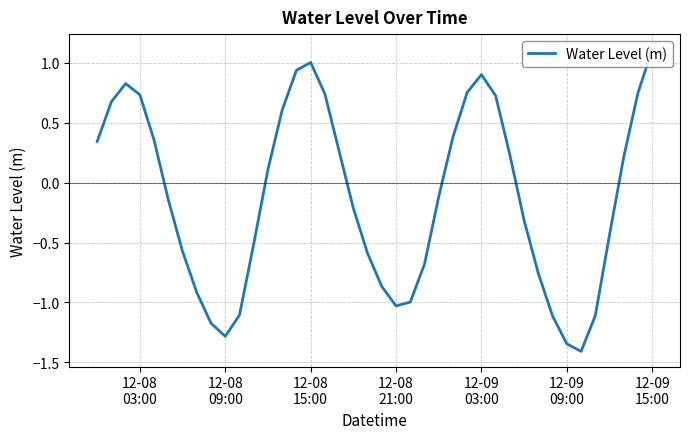

What is the minimum value shown in the chart?

-1.4